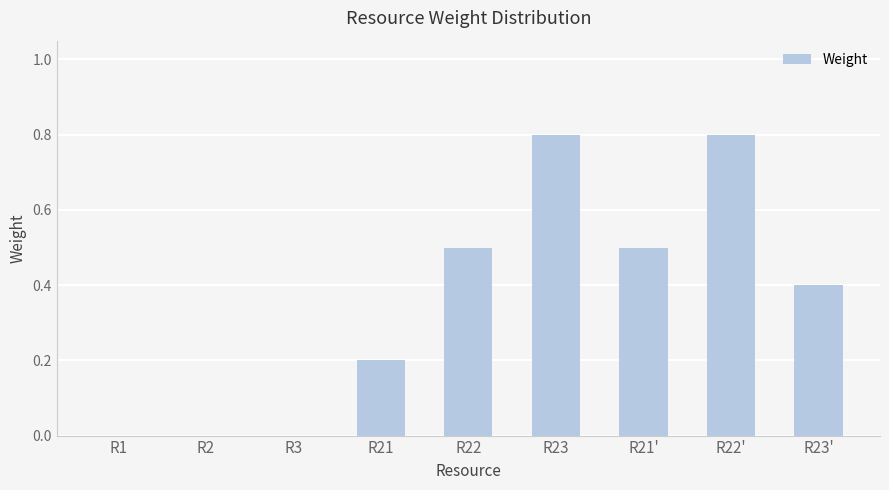

Between R23' and R21, which is larger?

R23'